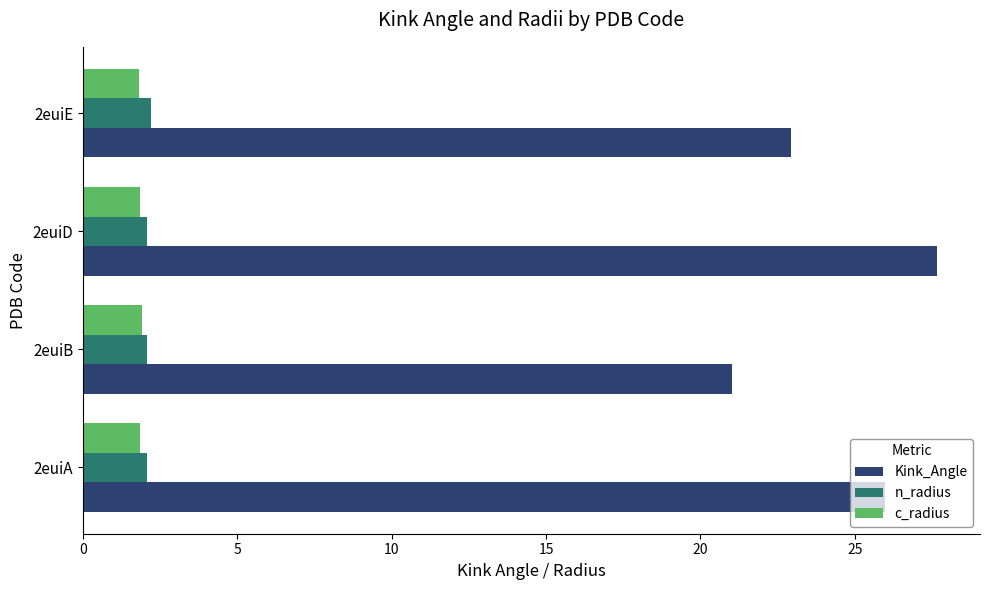

The value of c_radius at 2euiE is 3.0. True or false?

False